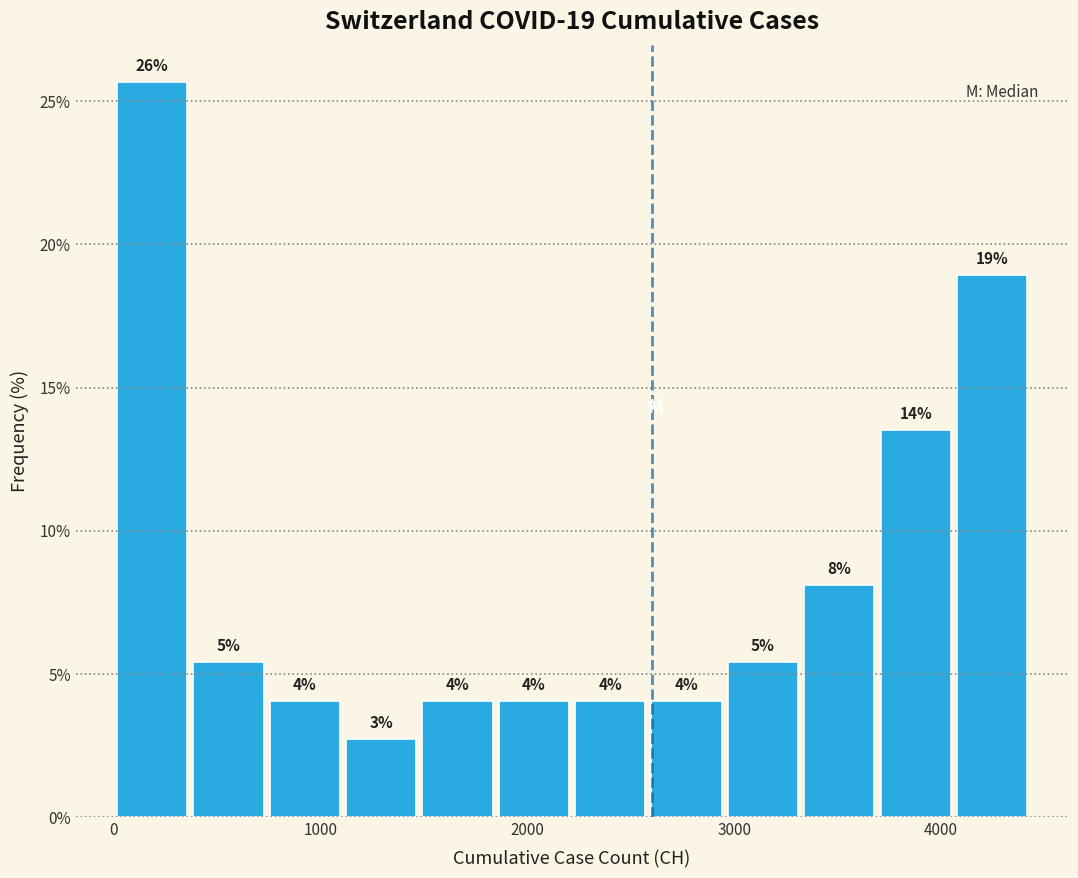

Around what value on the x-axis is the tallest bar? Give the approximate position of its centre, as read against the axis.

200